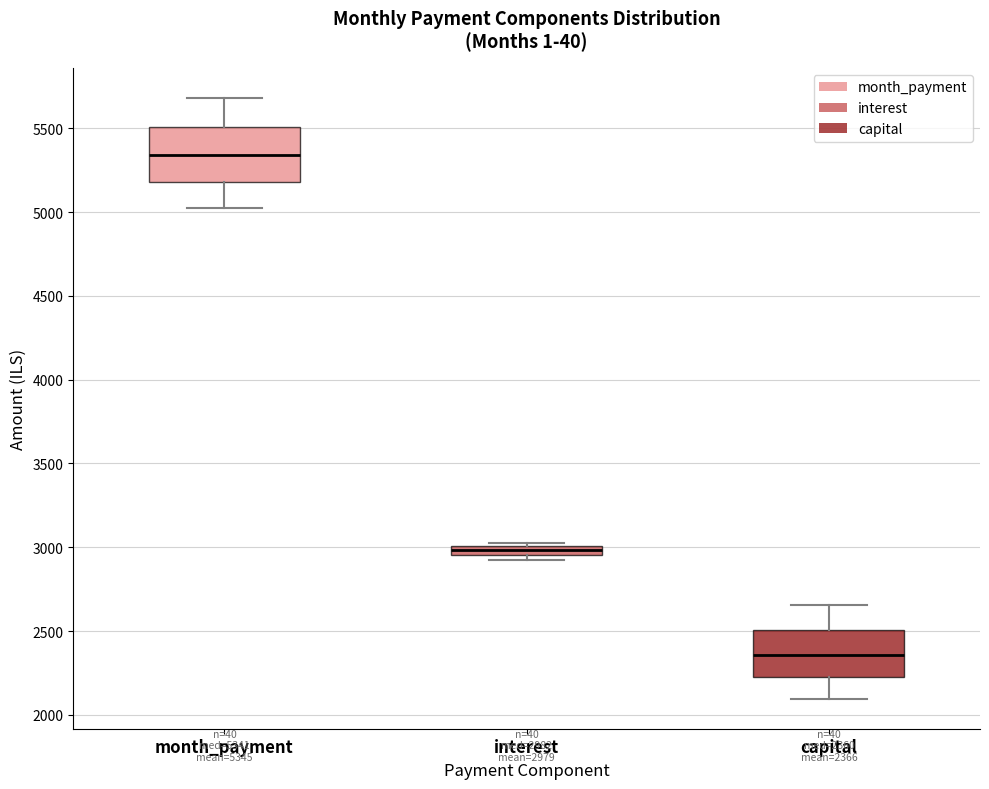

Which box's median line is the lowest?

capital